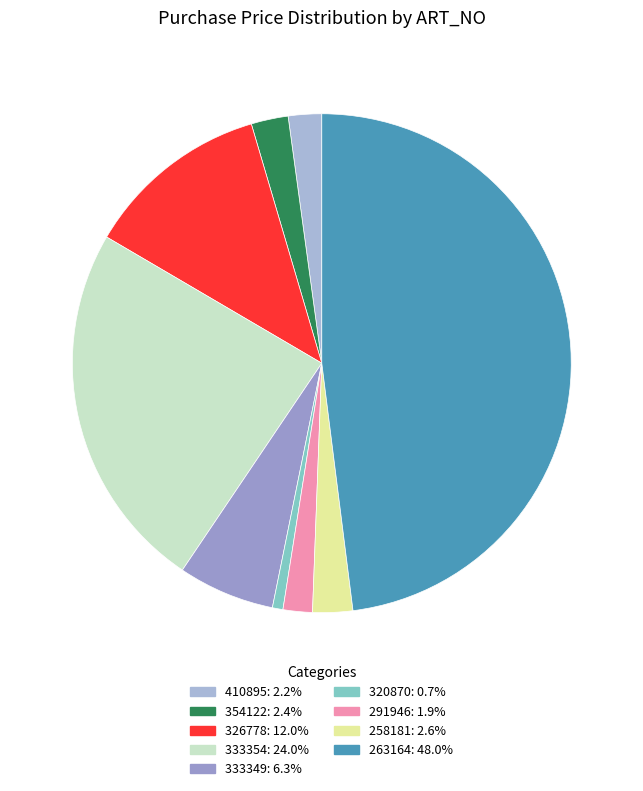

How much of the chart is everything except 333354?

76.0%